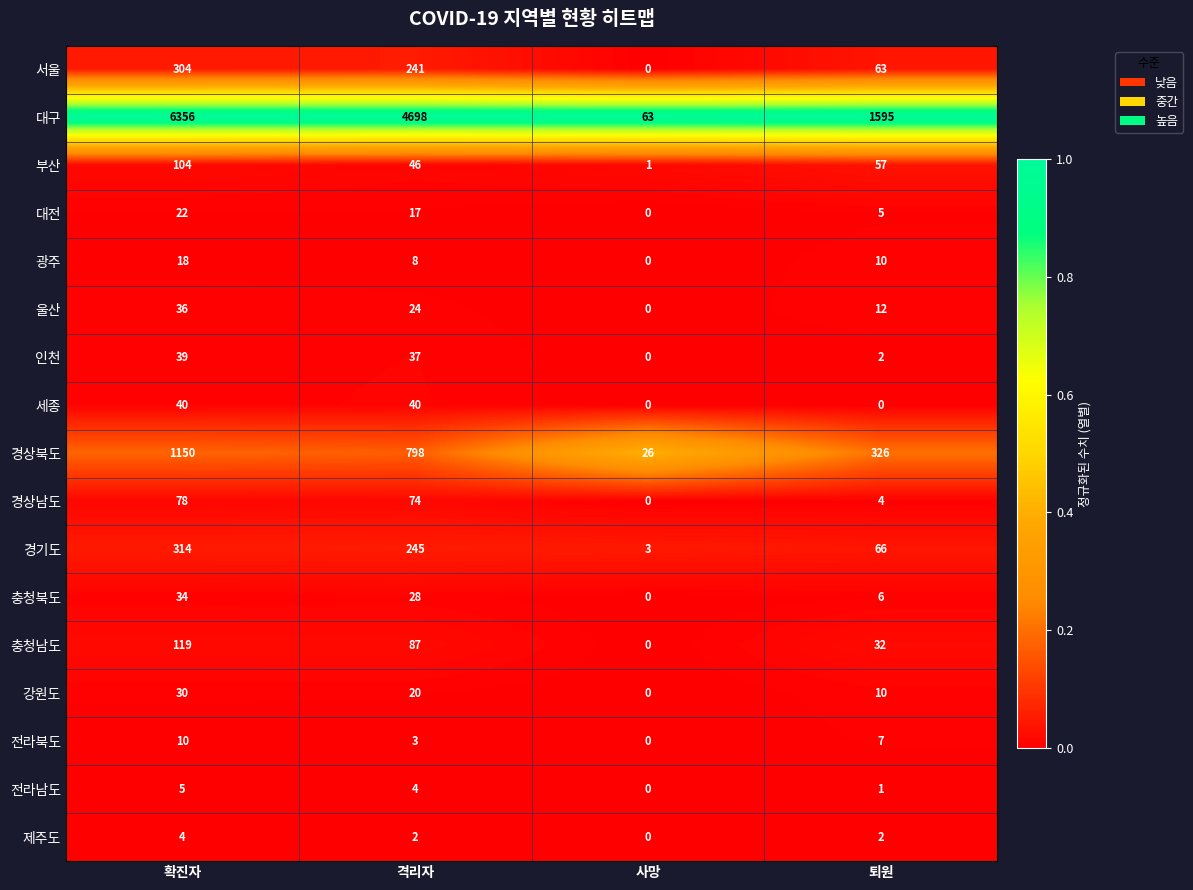

List the series in order of their peak value, highest first.

대구, 경상북도, 경기도, 서울, 충청남도, 부산, 경상남도, 세종, 인천, 울산, 충청북도, 강원도, 대전, 광주, 전라북도, 전라남도, 제주도